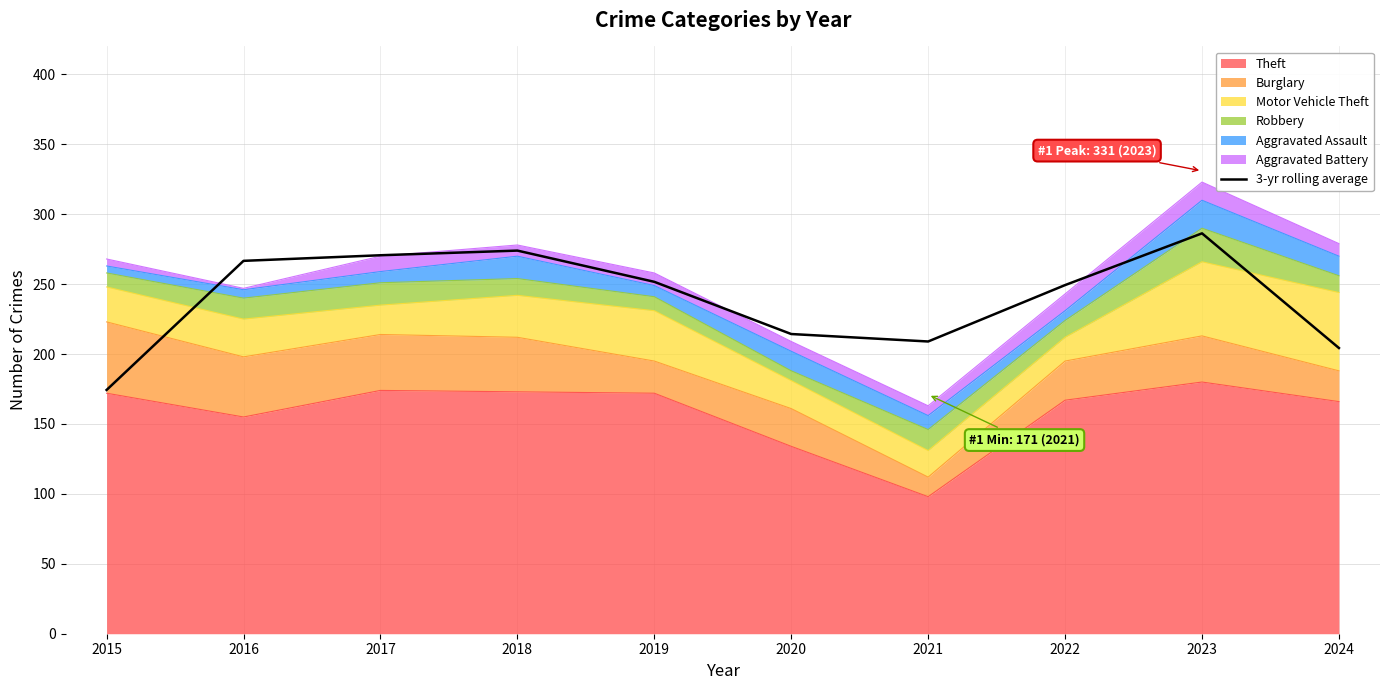

Reading left to right, transcribe all the data shown in this chart.

2015=174.3	2016=266.7	2017=270.7	2018=274.0	2019=251.7	2020=214.3	2021=209.0	2022=249.3	2023=286.3	2024=204.3